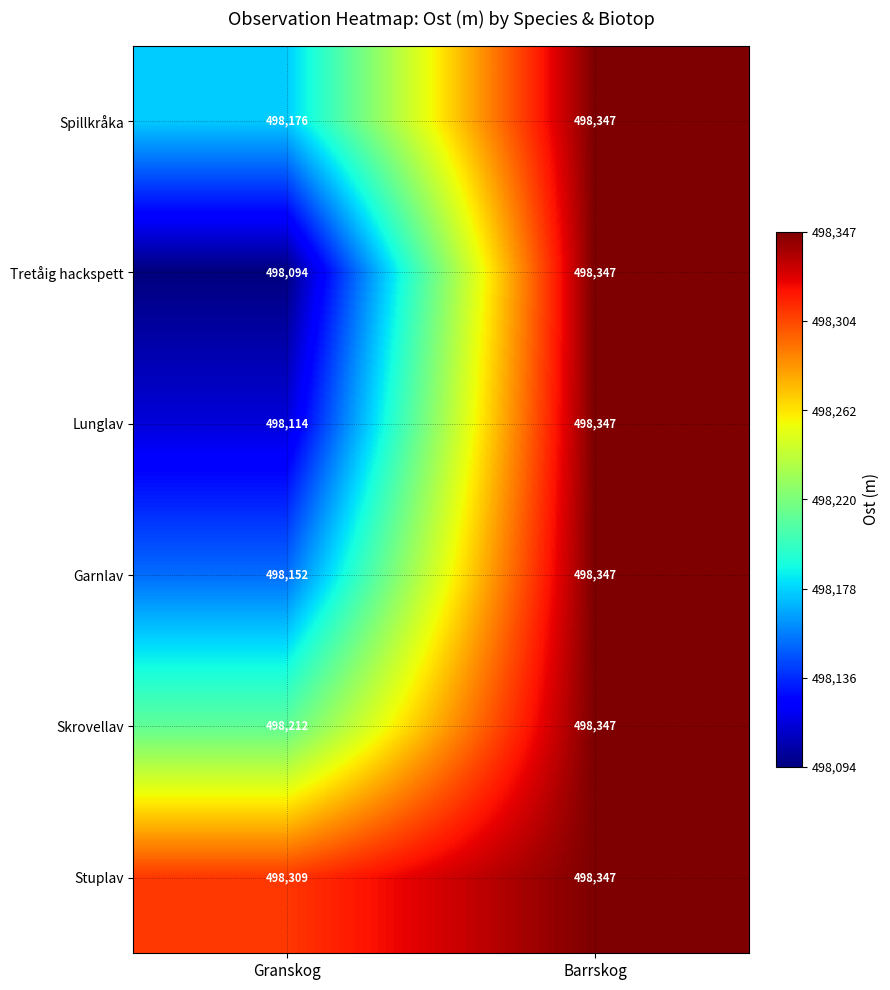

Reading left to right, list all the values displayed in this chart.

Spillkråka: Granskog=498176	Barrskog=498347
Tretåig hackspett: Granskog=498094	Barrskog=498347
Lunglav: Granskog=498114	Barrskog=498347
Garnlav: Granskog=498152	Barrskog=498347
Skrovellav: Granskog=498212	Barrskog=498347
Stuplav: Granskog=498309	Barrskog=498347